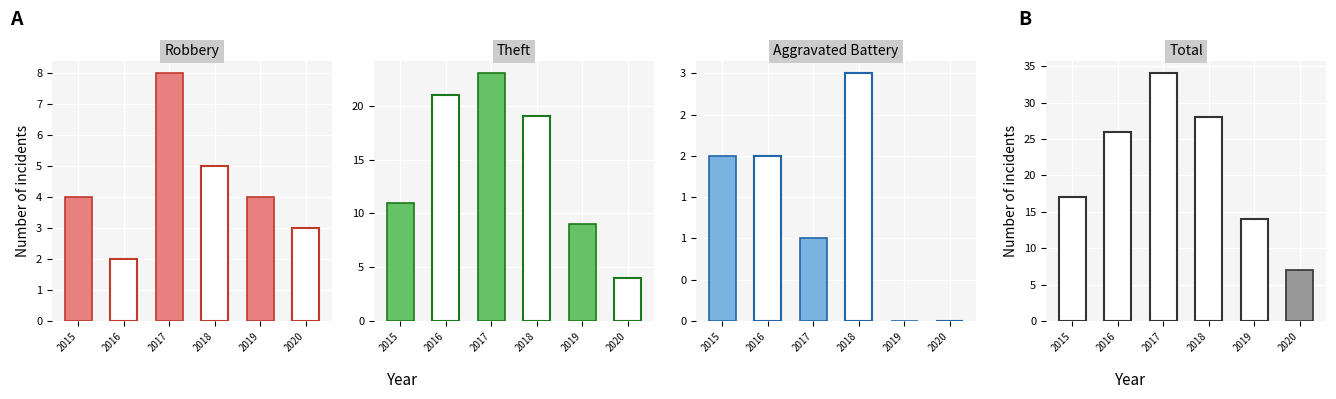

The Robbery series shows 4 at 2015. True or false?

True